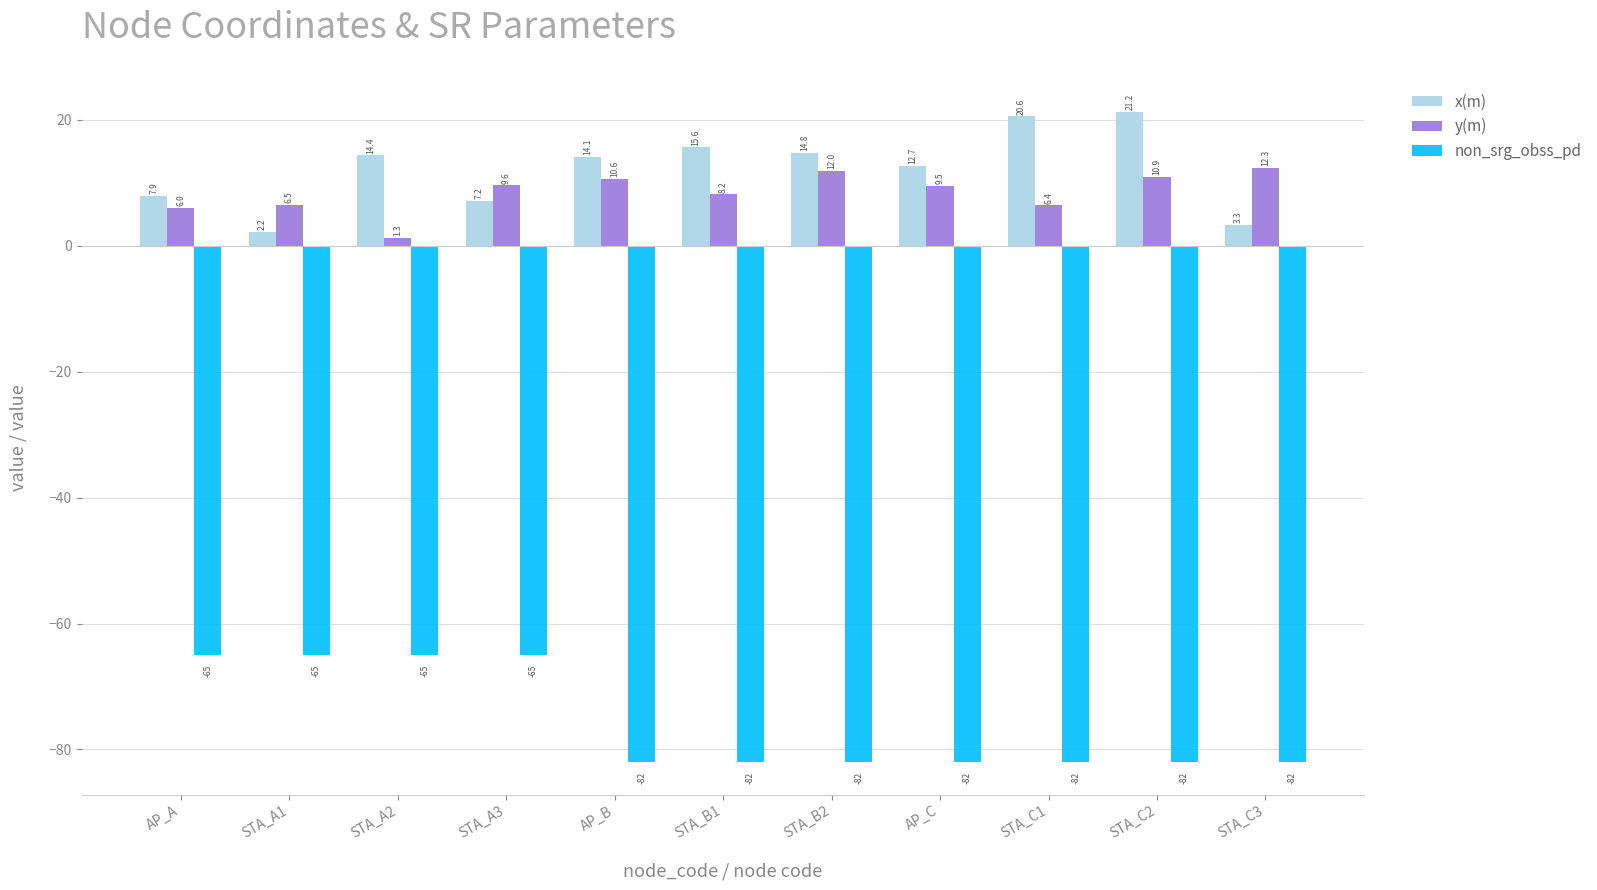

Does the chart contain any negative values?

Yes